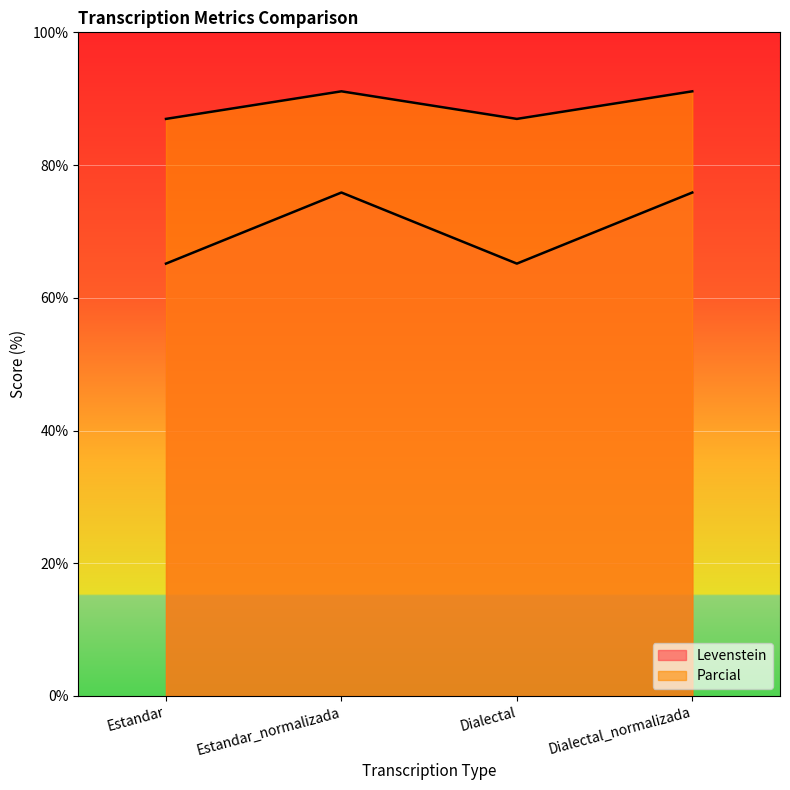

Count the number of data series in this chart.

2